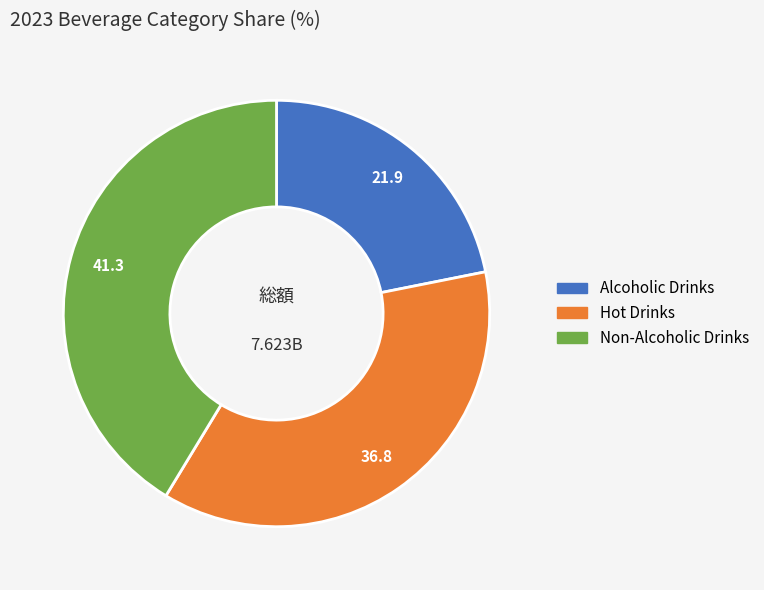

Do Non-Alcoholic Drinks and Hot Drinks together represent more than half of the pie?

Yes